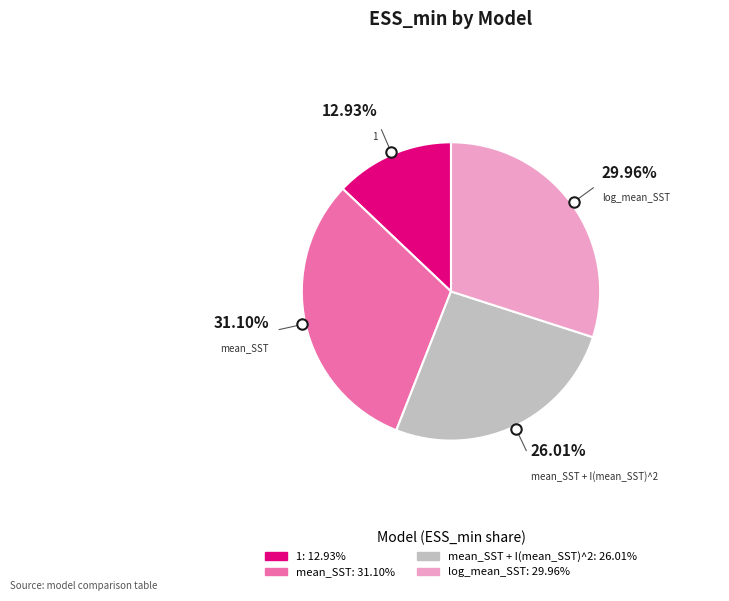

How many segments does this pie chart have?

4